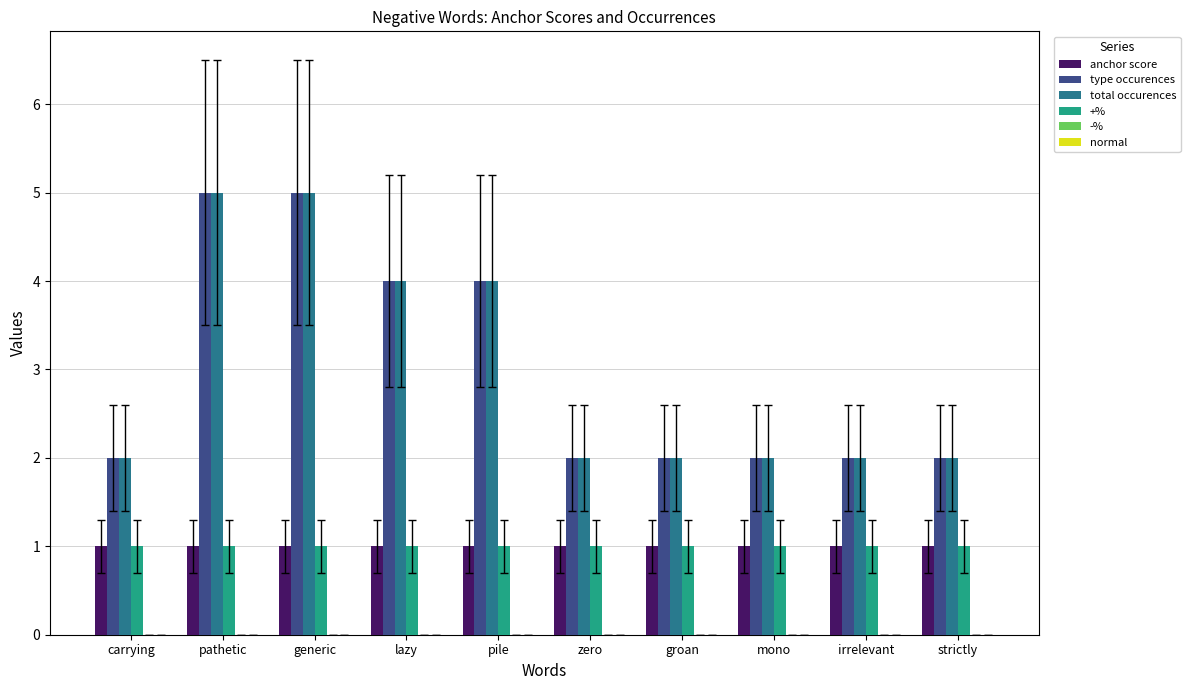

What is the label of the 4th bar from the right?

groan